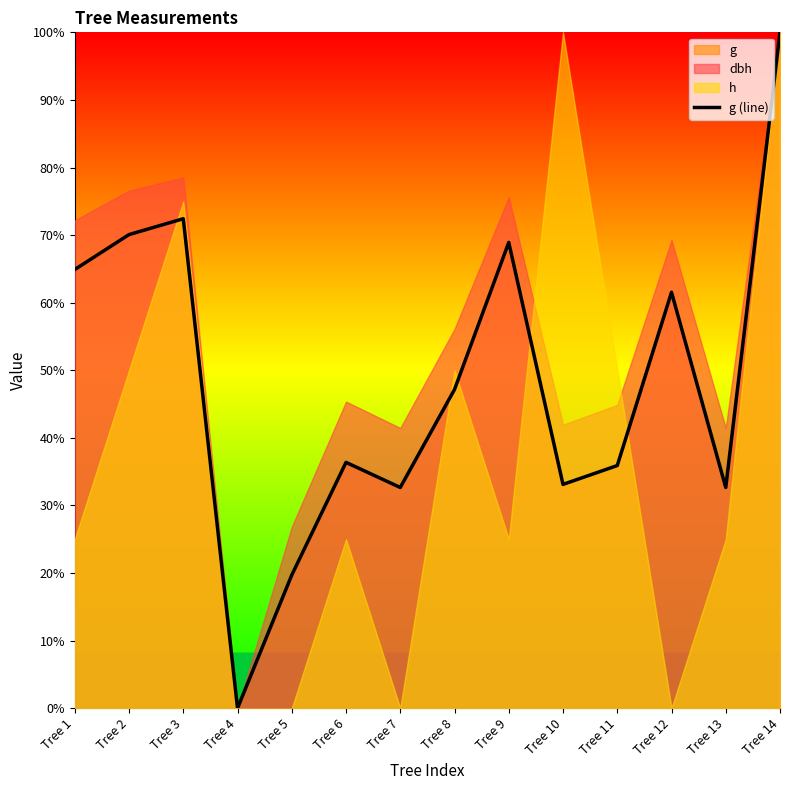

How many lines are shown in the chart?

1